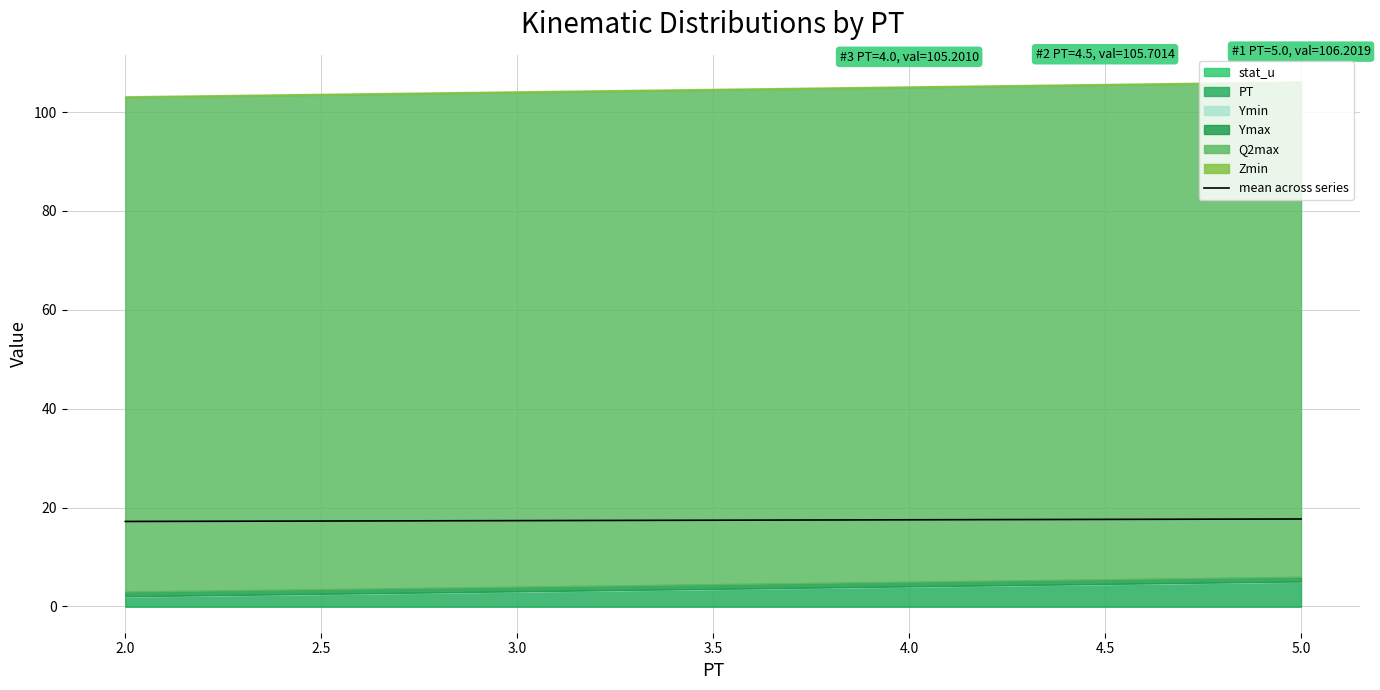

The value at 4.0 is 23.8. True or false?

False